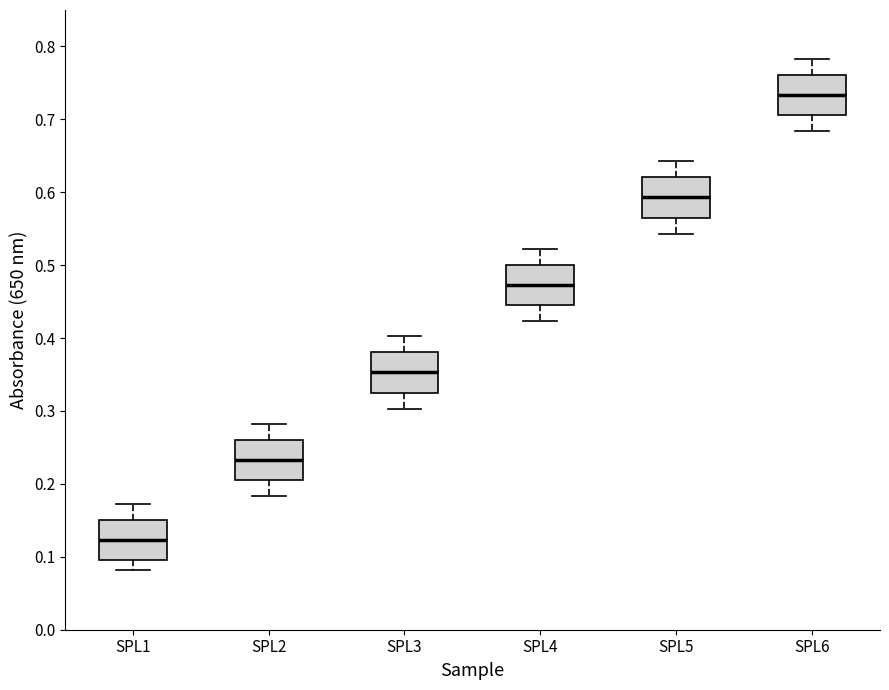

Reading left to right, read every box against the y-axis: the position of its median line, the range the box covers, and the ends of its whiskers. The values are not printed on the chart, so give them approximately, as read against the axis.

SPL1: median 0.12, box 0.10 to 0.15, whiskers 0.08 to 0.17
SPL2: median 0.23, box 0.21 to 0.26, whiskers 0.18 to 0.28
SPL3: median 0.35, box 0.33 to 0.38, whiskers 0.30 to 0.40
SPL4: median 0.47, box 0.45 to 0.50, whiskers 0.42 to 0.52
SPL5: median 0.59, box 0.57 to 0.62, whiskers 0.54 to 0.64
SPL6: median 0.73, box 0.71 to 0.76, whiskers 0.68 to 0.78